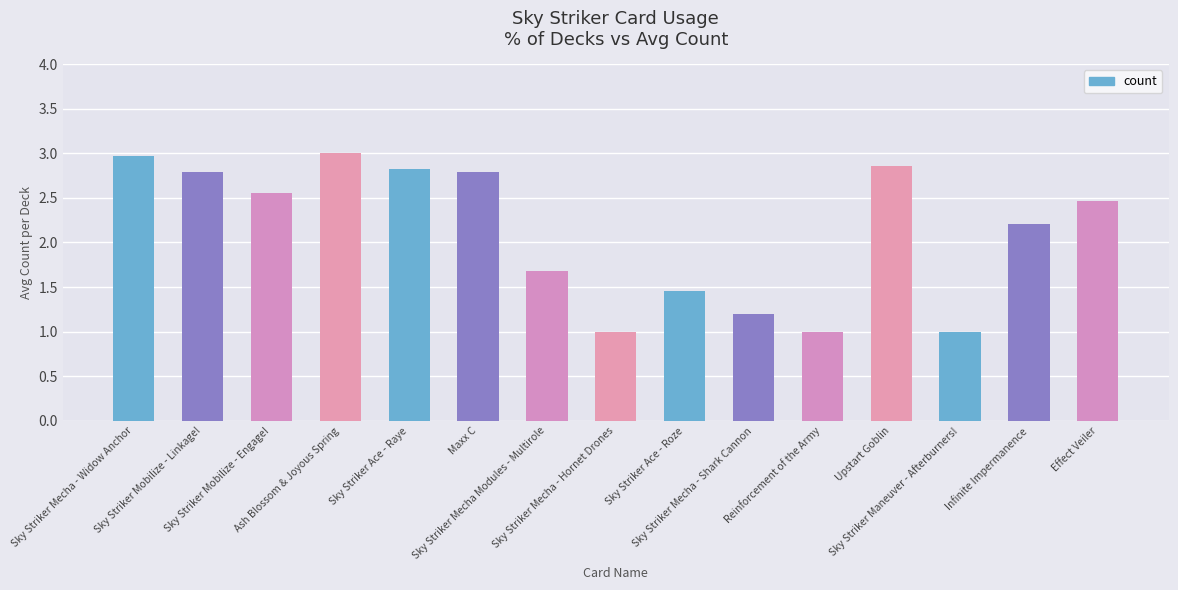

The chart shows a value of 1.1 at Sky Striker Ace - Raye. True or false?

False